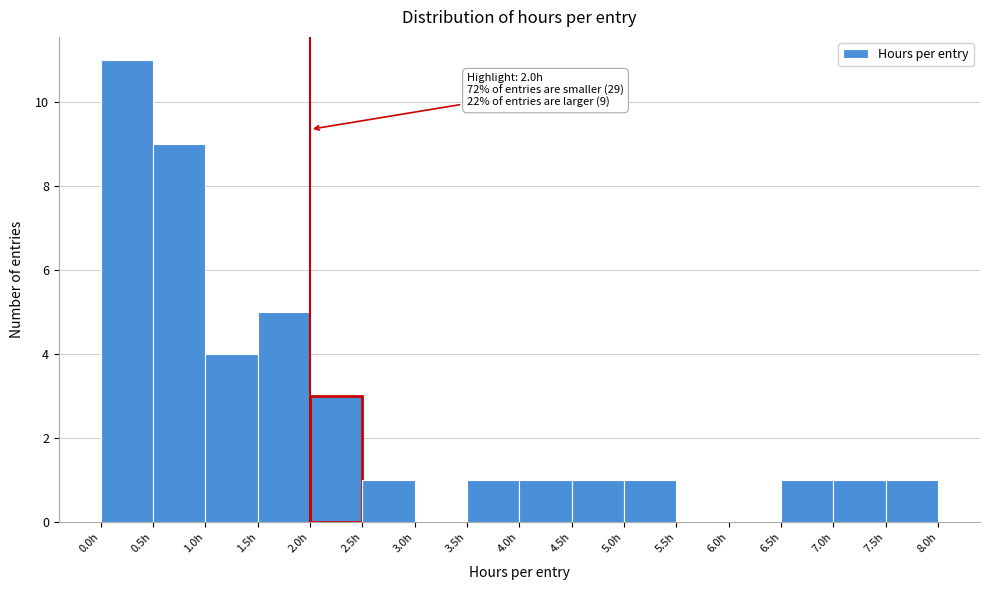

Over which range of the x-axis is the bar tallest?

0.0 to 0.5